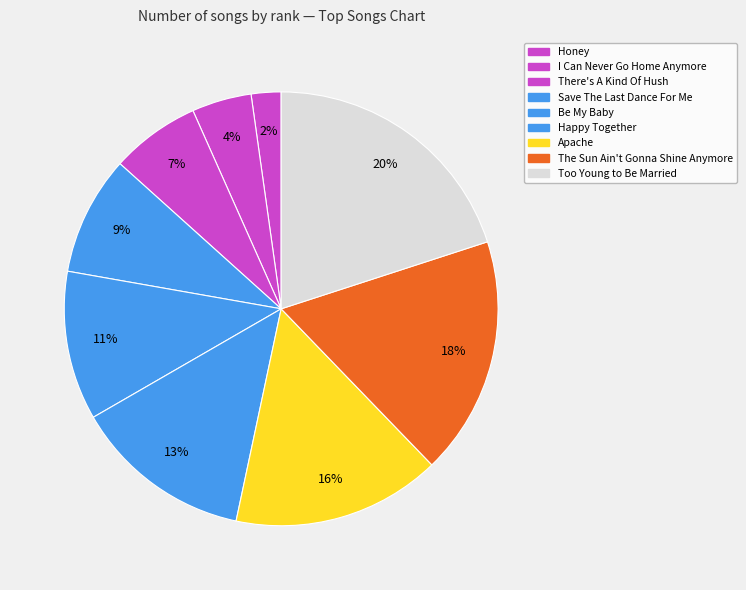

Do Happy Together and There's A Kind Of Hush together represent more than half of the pie?

No